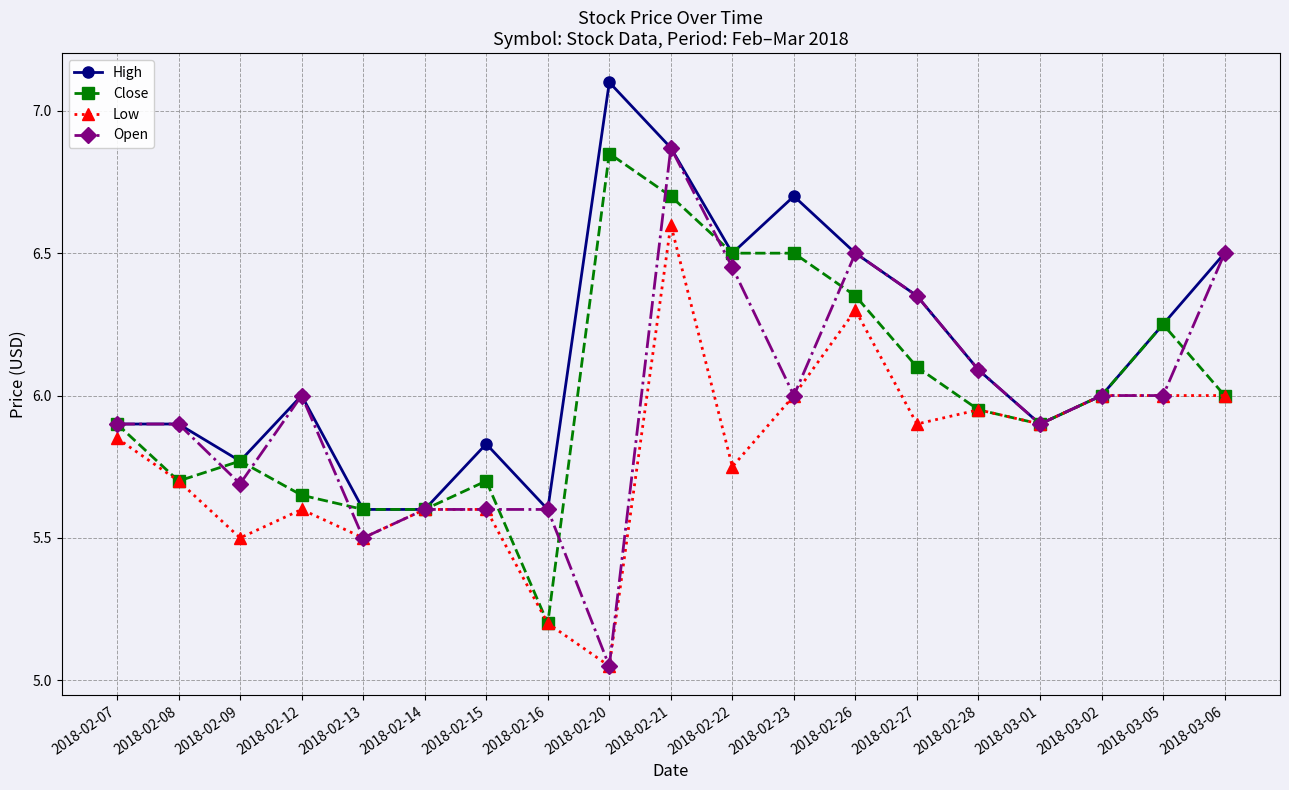

What are all the series names shown in the legend?

High, Close, Low, Open